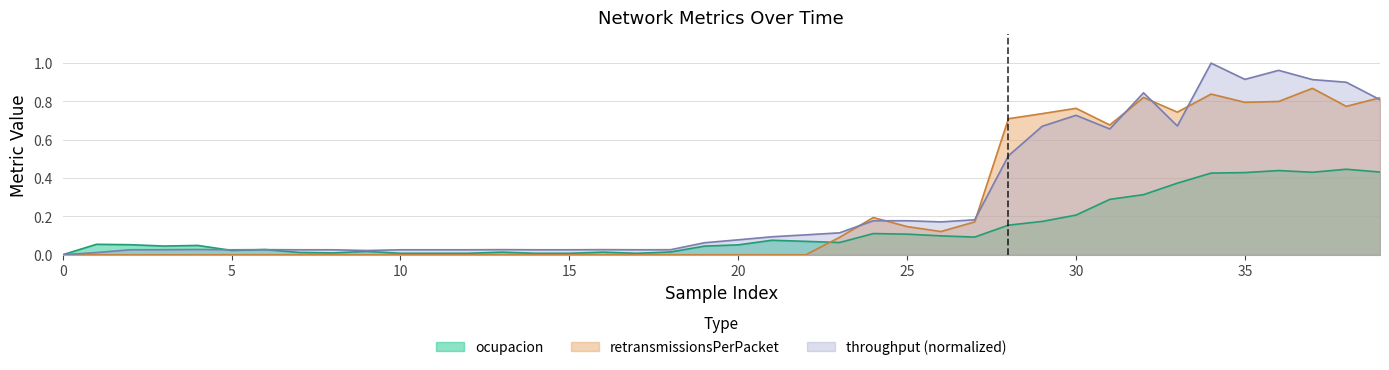

The ocupacion series shows 0.0 at 22. True or false?

False